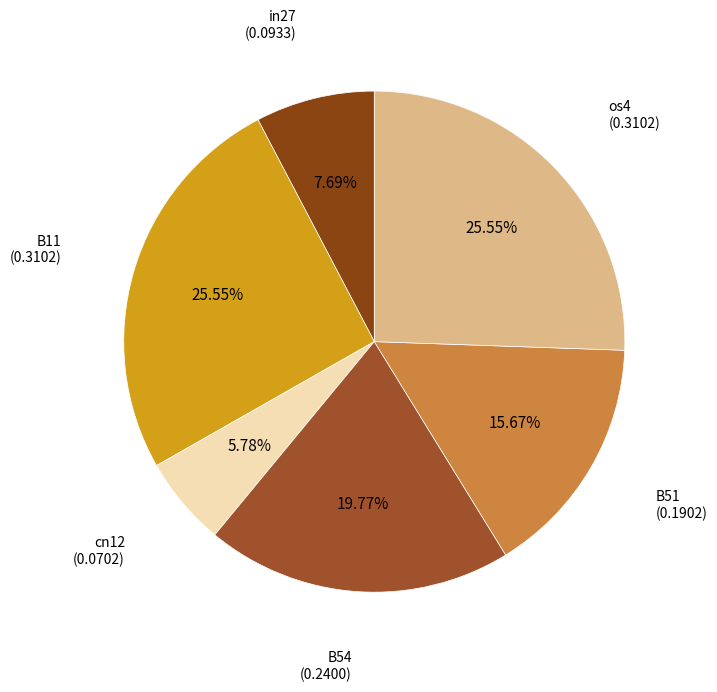

How many slices are in this pie chart?

6